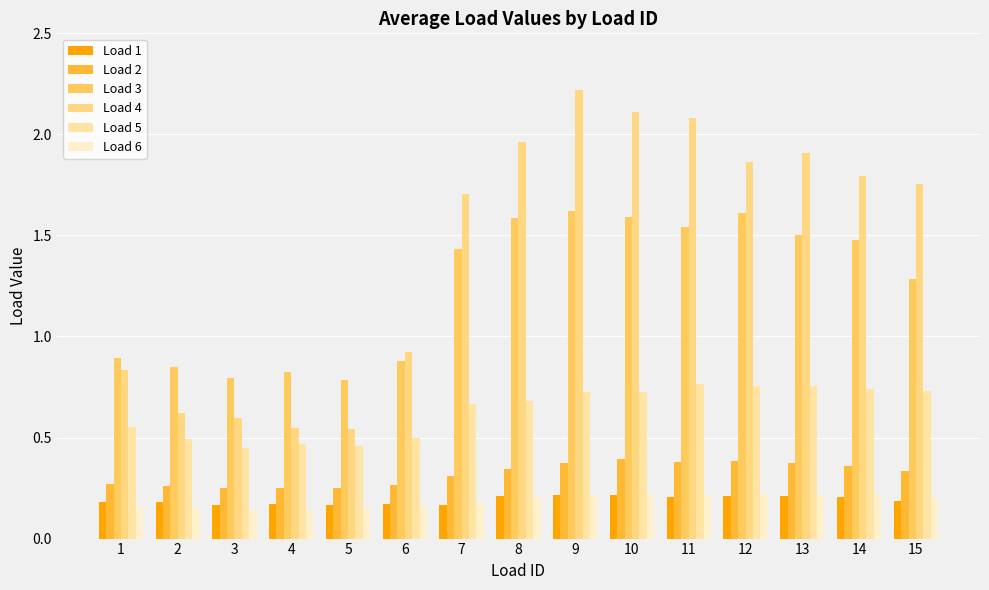

What is the sum of the Load 5 values at 2 and 3?

0.9